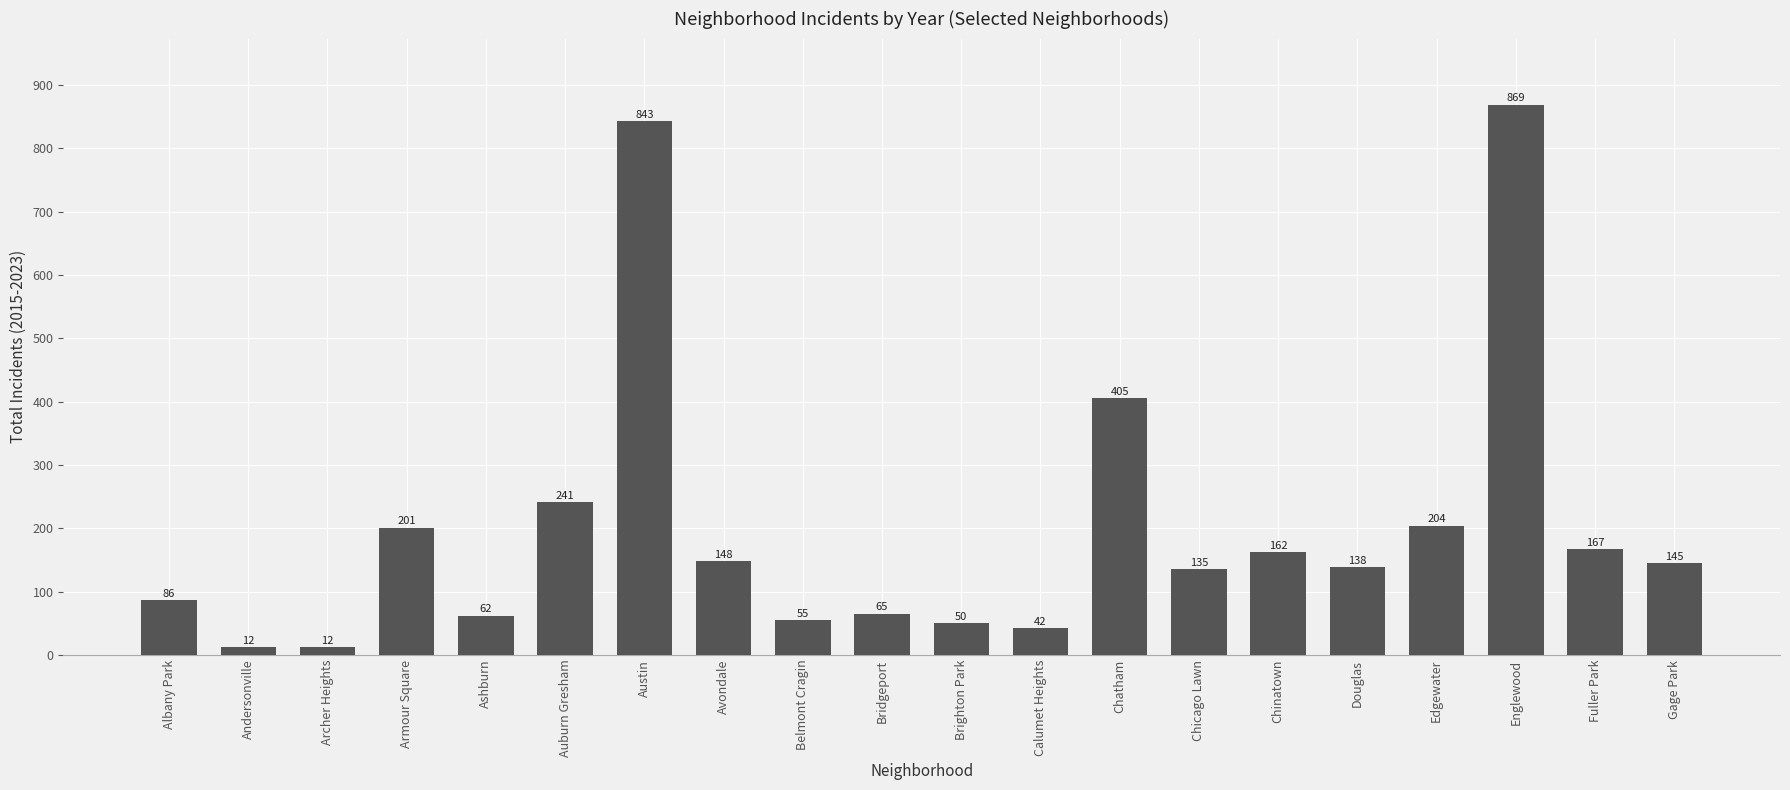

Reading left to right, transcribe all the data shown in this chart.

Albany Park=86	Andersonville=12	Archer Heights=12	Armour Square=201	Ashburn=62	Auburn Gresham=241	Austin=843	Avondale=148	Belmont Cragin=55	Bridgeport=65	Brighton Park=50	Calumet Heights=42	Chatham=405	Chicago Lawn=135	Chinatown=162	Douglas=138	Edgewater=204	Englewood=869	Fuller Park=167	Gage Park=145